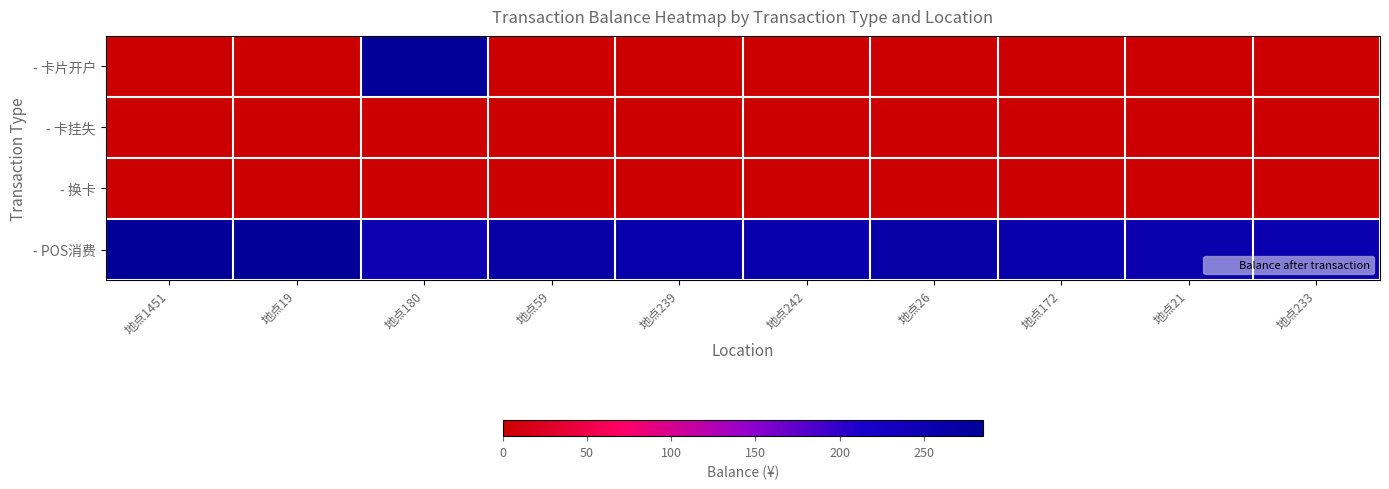

How many data points does each series have?

10